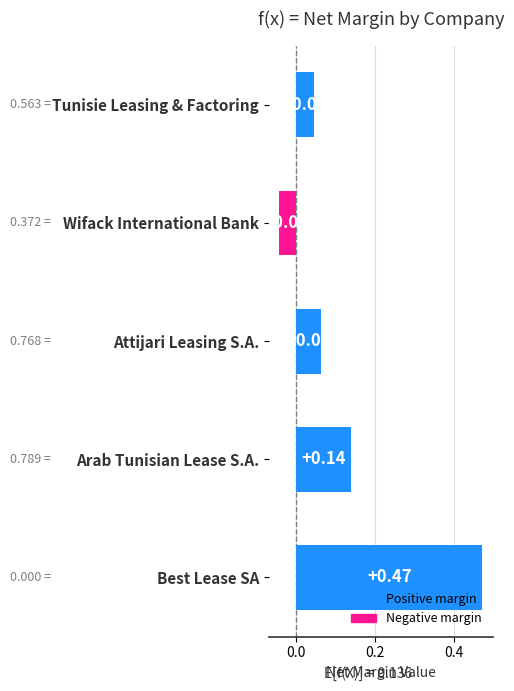

Which has a higher value, Wifack International Bank or Arab Tunisian Lease S.A.?

Arab Tunisian Lease S.A.